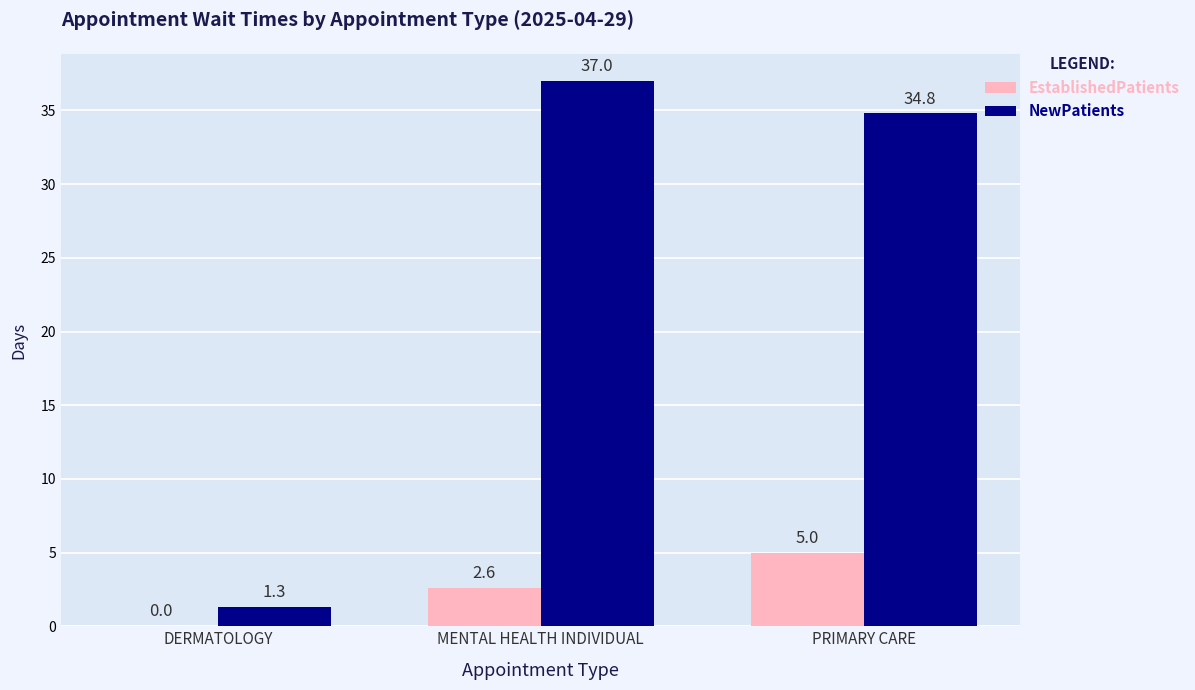

Reading left to right, list all the values displayed in this chart.

EstablishedPatients: DERMATOLOGY=0.0	MENTAL HEALTH INDIVIDUAL=2.6	PRIMARY CARE=5.0
NewPatients: DERMATOLOGY=1.3	MENTAL HEALTH INDIVIDUAL=37.0	PRIMARY CARE=34.8